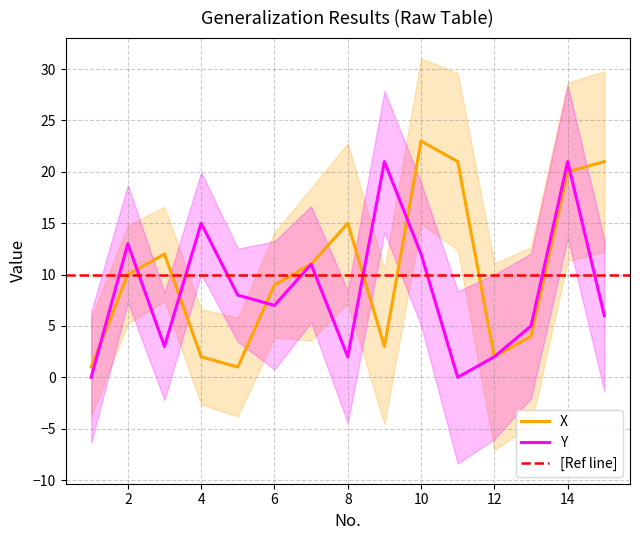

Which category has the highest value in the X series?

10